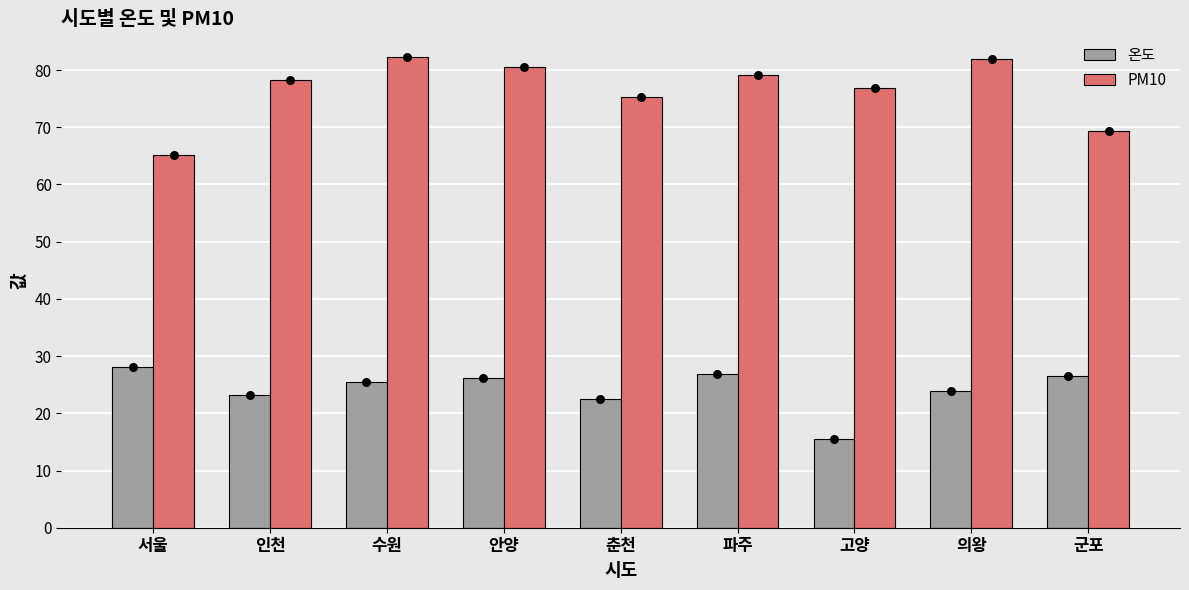

Which series reaches the minimum Y coordinate?

온도